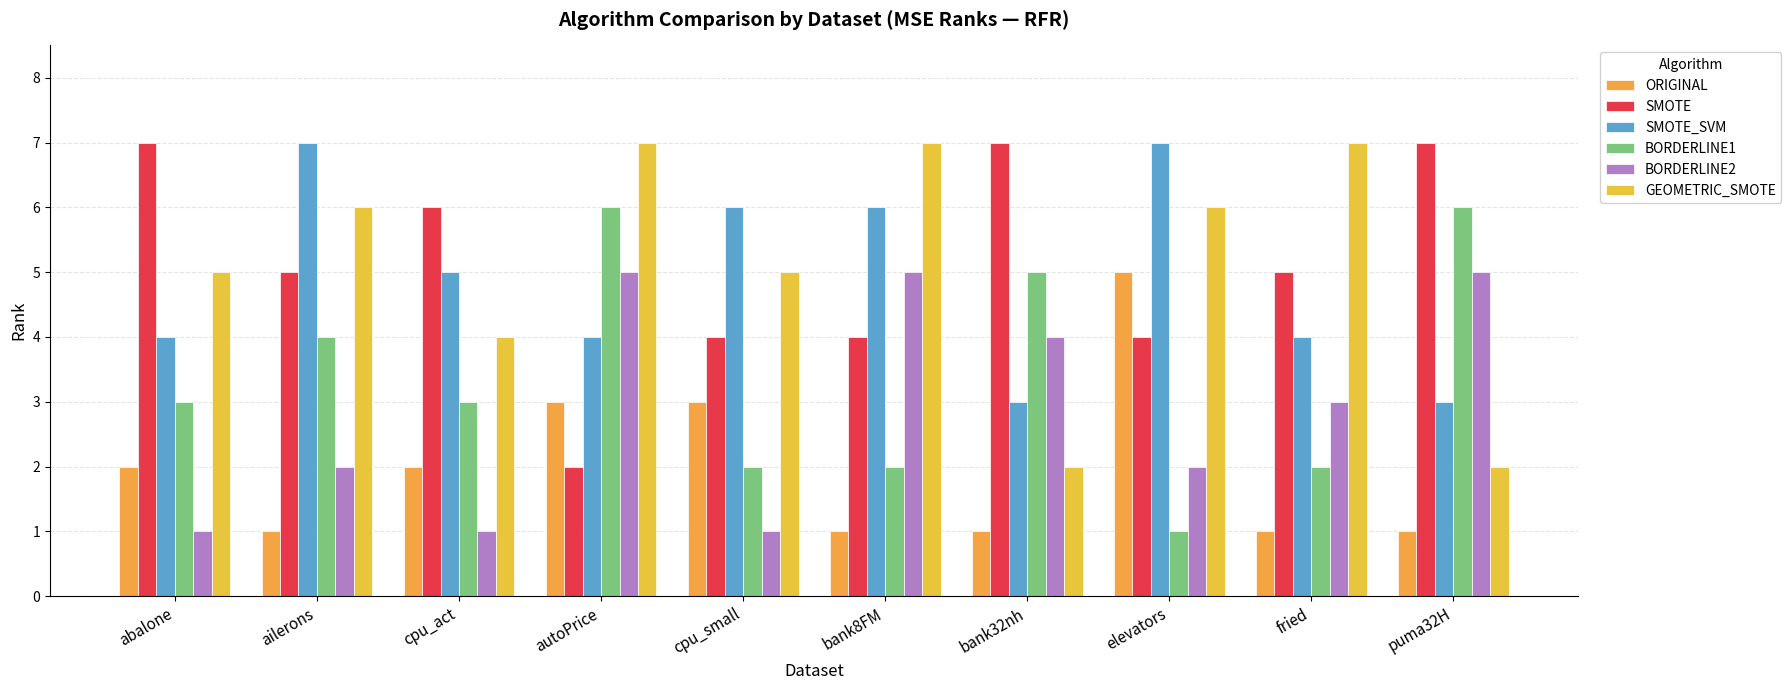

What is the label of the 5th bar from the right?

bank8FM